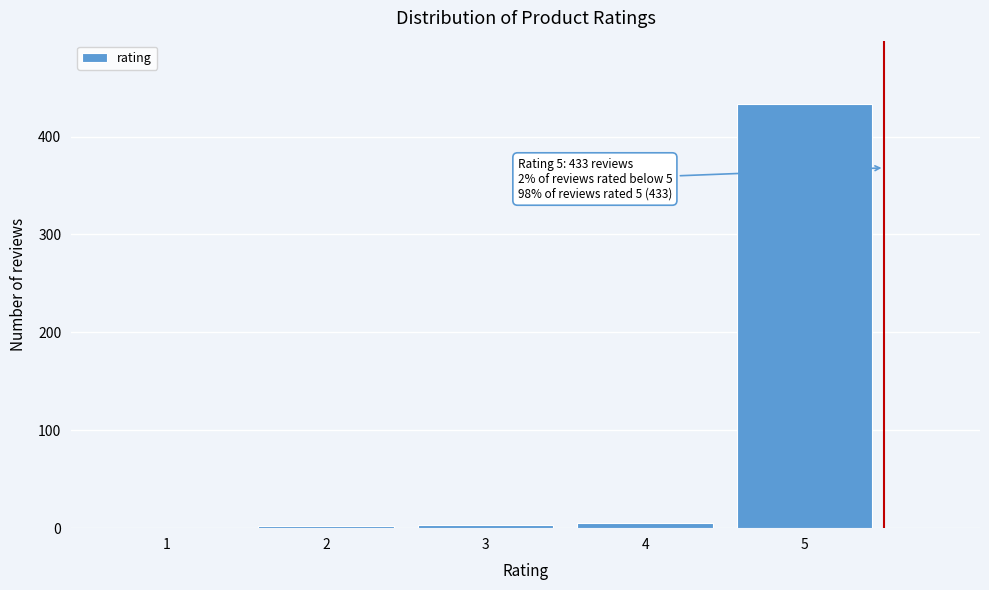

What is the greatest value displayed?

433